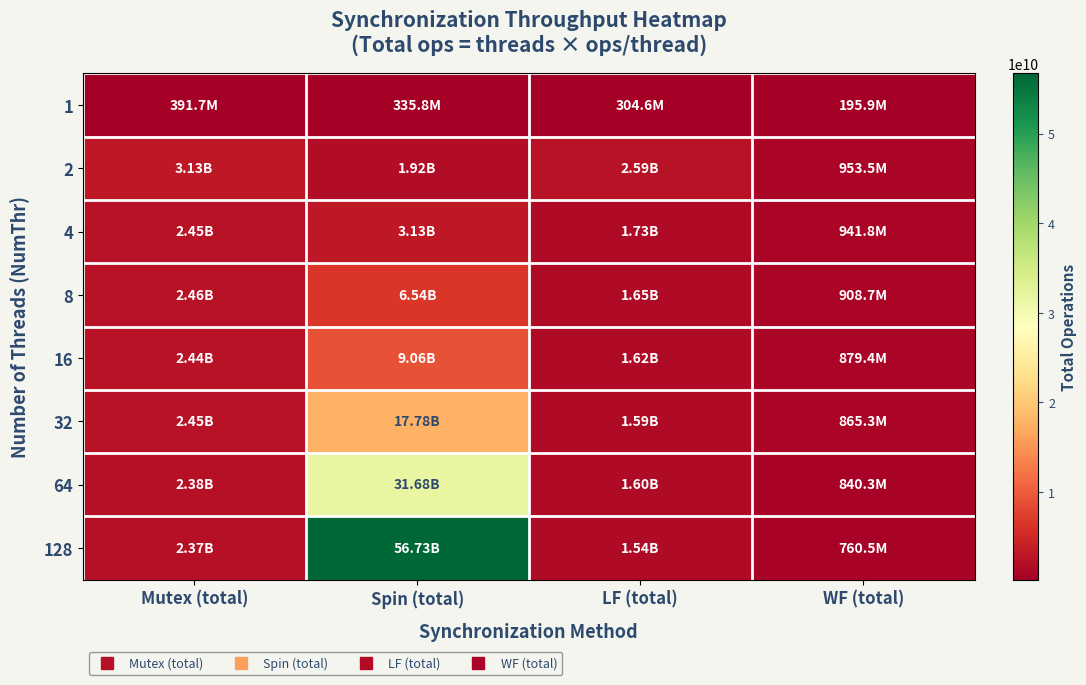

What is the total value across all series at Mutex (total)?

18082574213